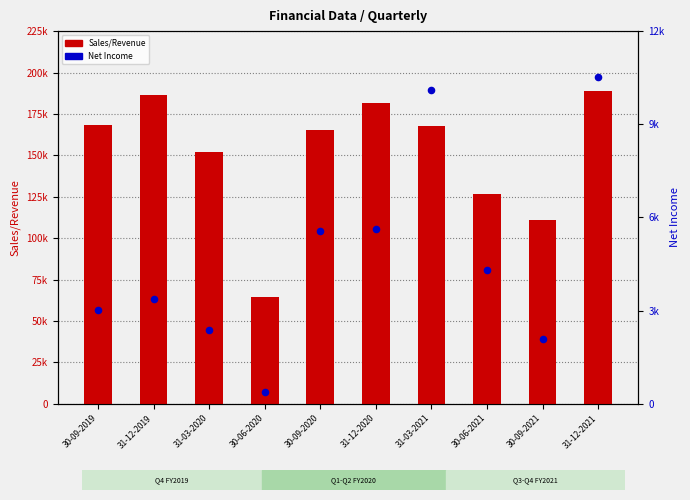

Which series contains the lowest Y value?

Net Income